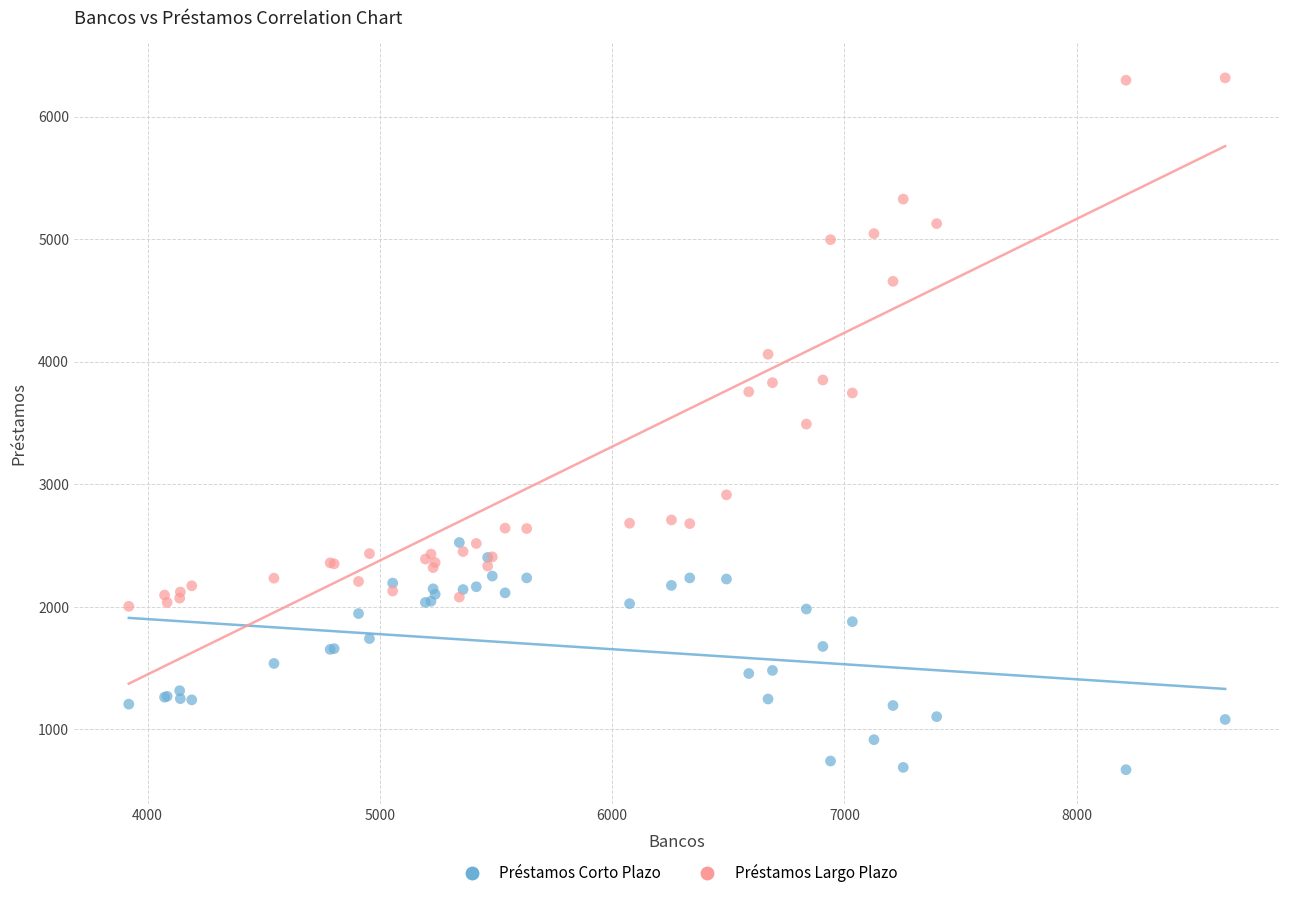

What is the X range (max minus min) for the scatter plot?

4720